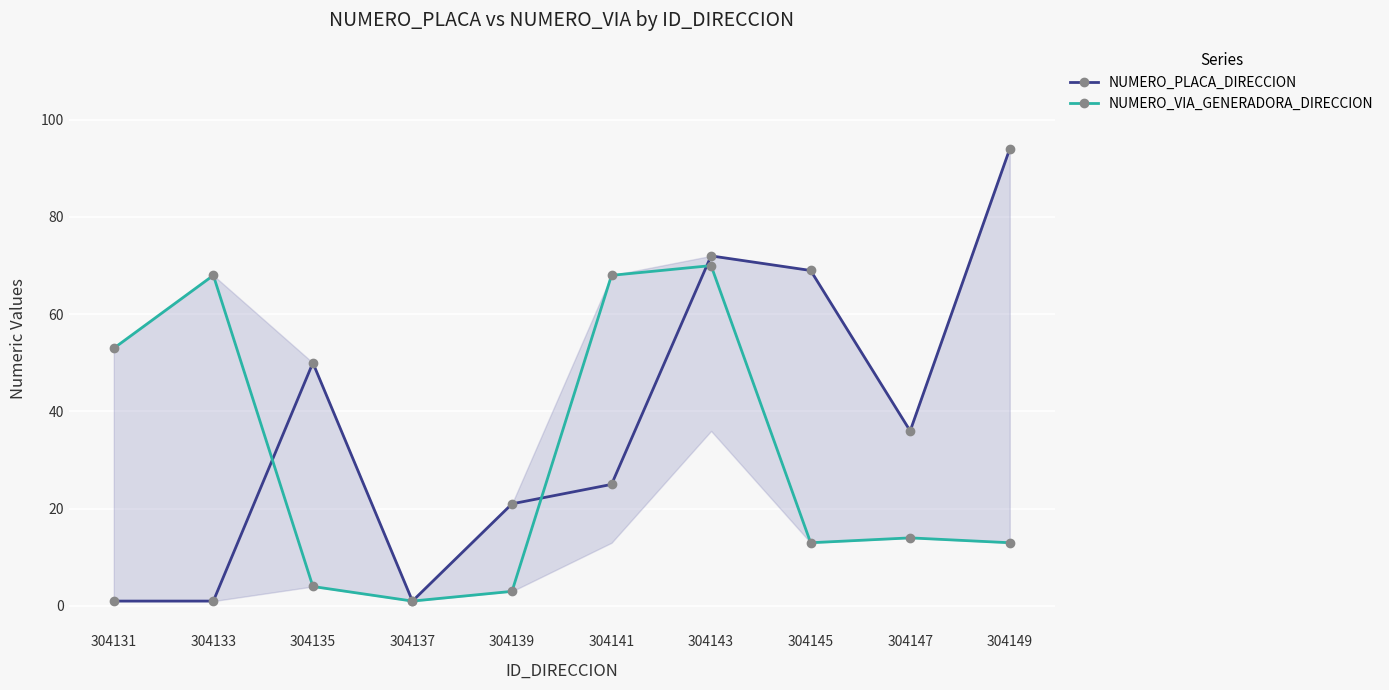

How many categories are shown in the chart?

10